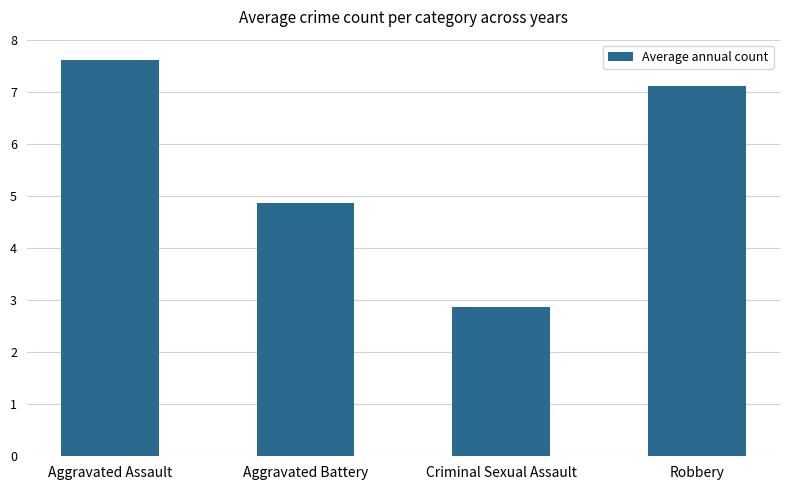

Does the chart contain any negative values?

No